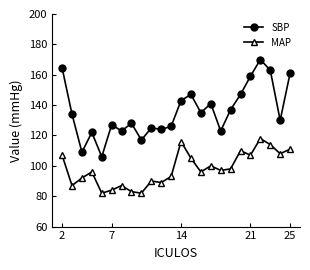

List the series in order of their overall mean, highest first.

SBP, MAP